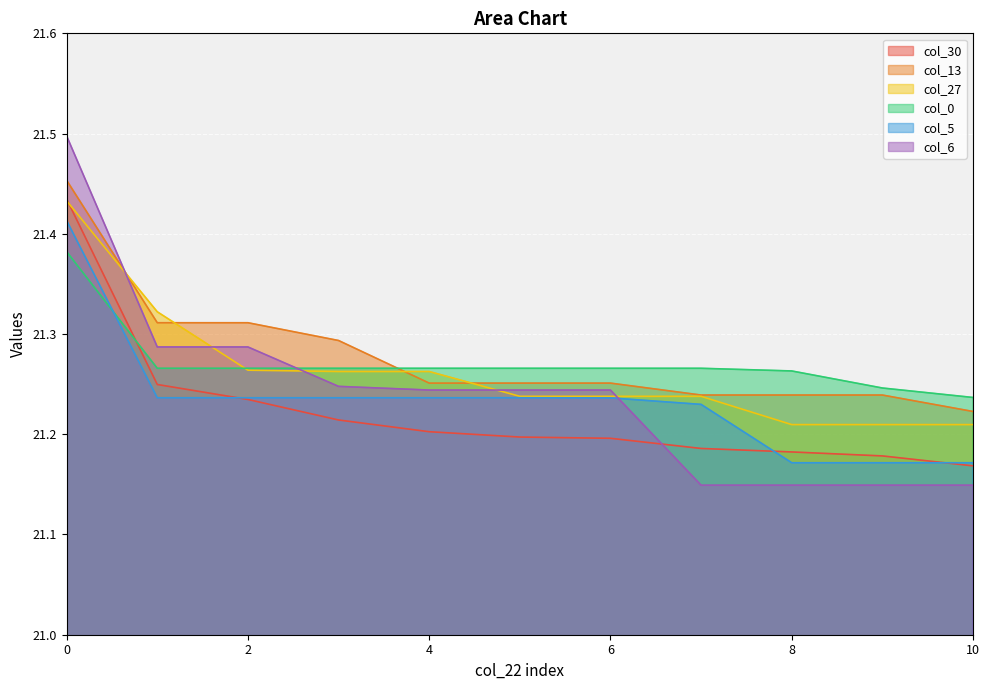

Does the chart display data point markers on the line(s)?

No